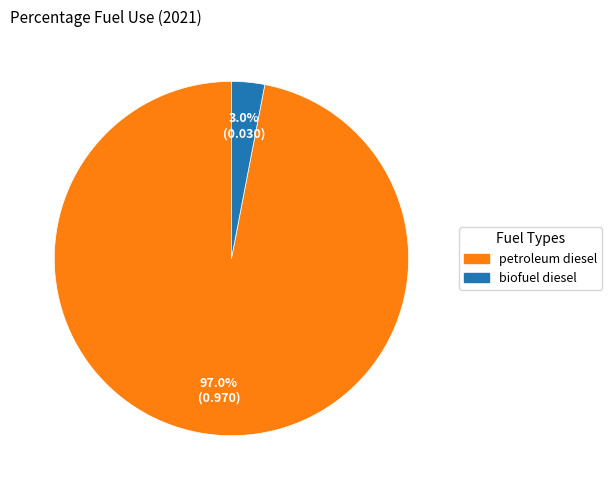

Is it true that petroleum diesel is 90% of the pie?

False